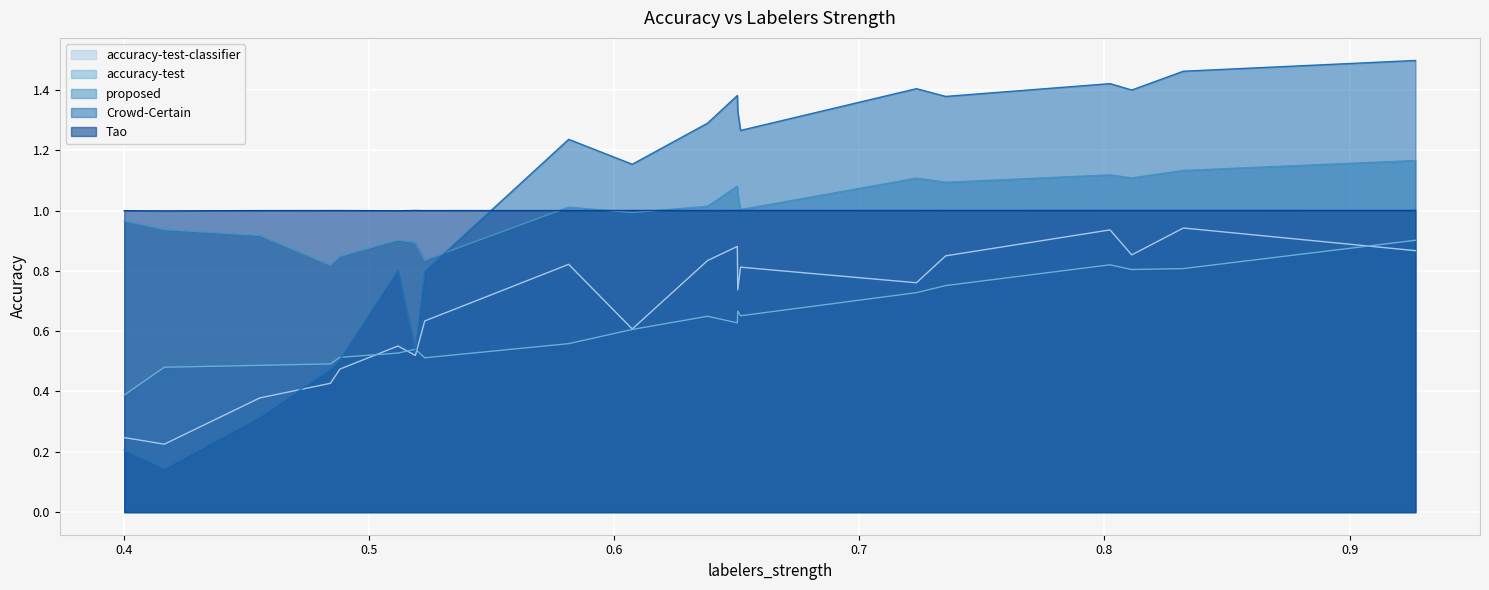

True or false: accuracy-test and Tao cross at least once.

False